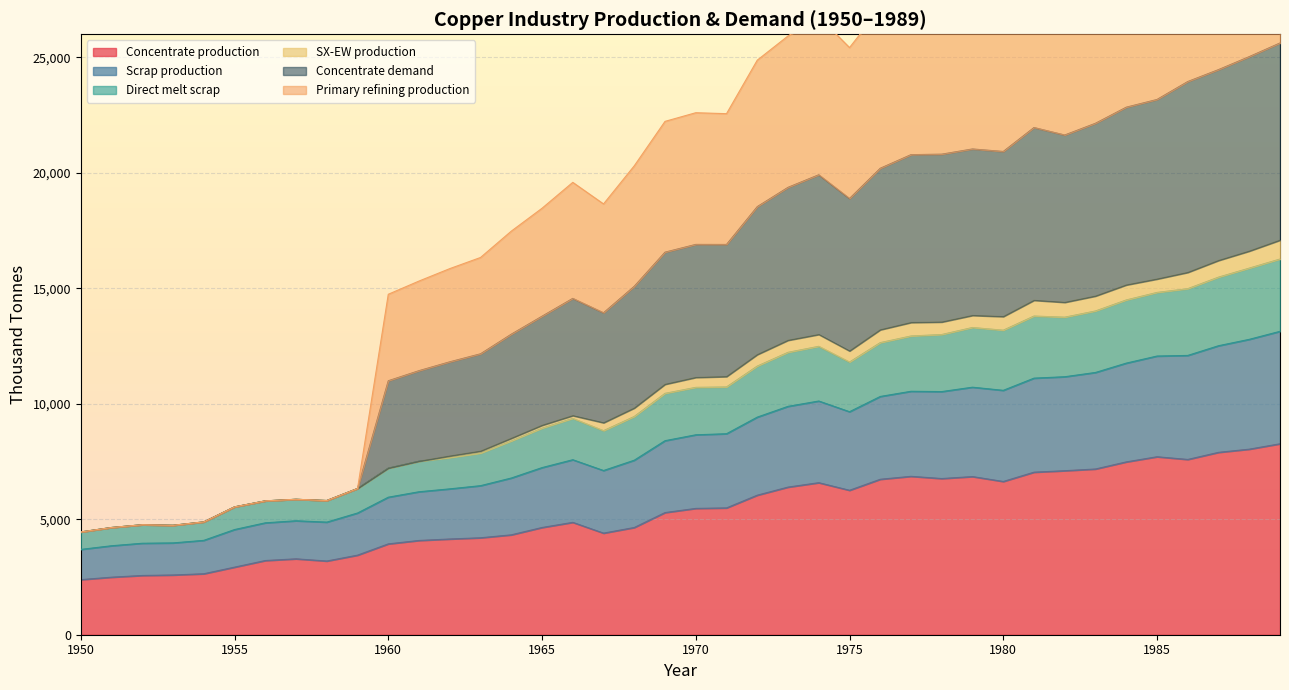

What is the maximum value for Concentrate production?

8268.6